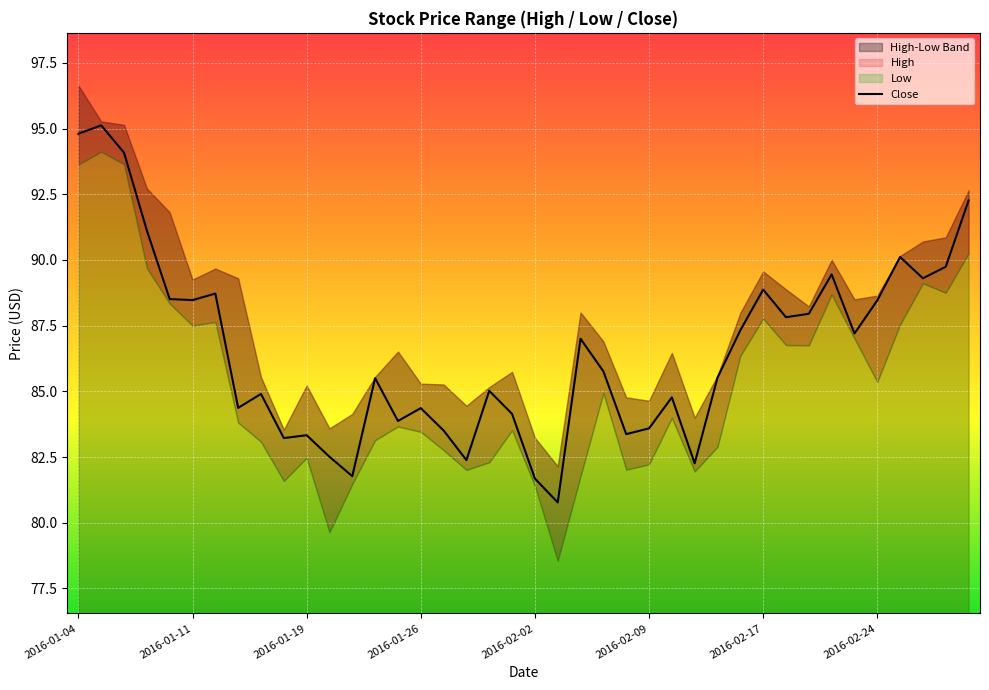

What is the highest value of the Close series?

95.1